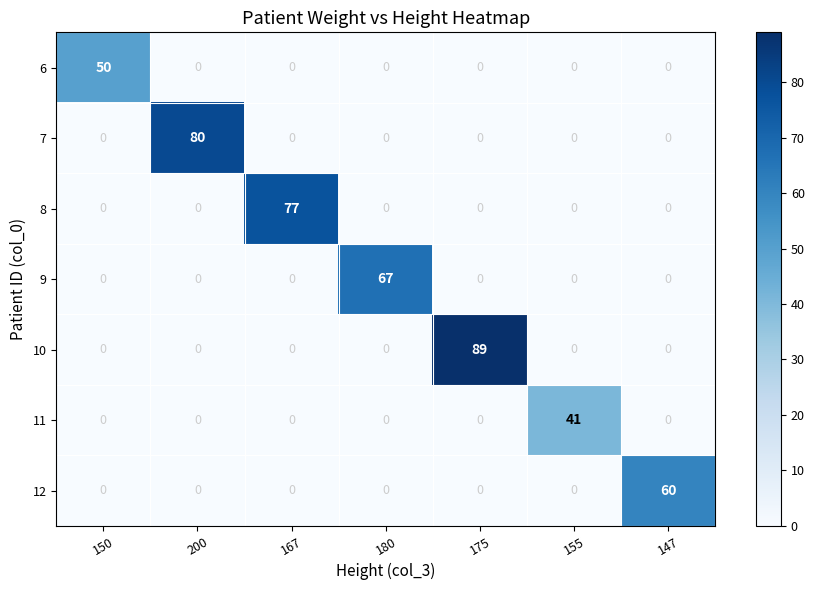

Which label corresponds to the largest value in the chart?

175